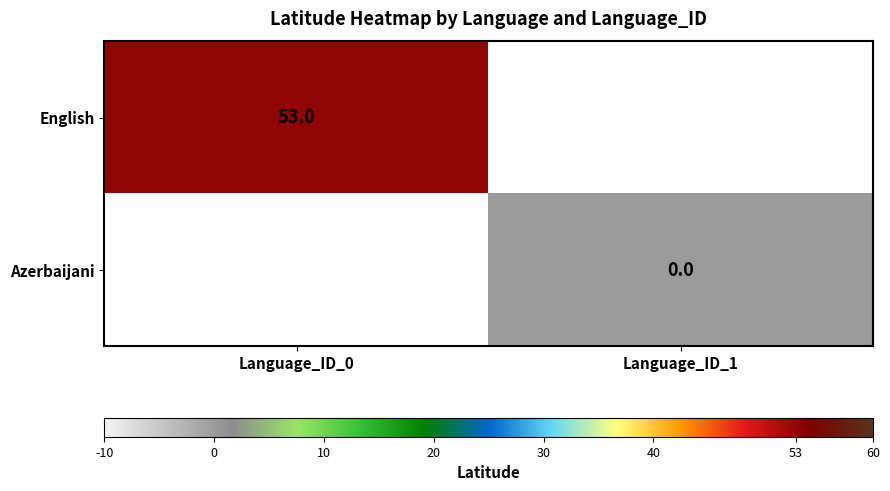

Is it true that English equals 53 at Language_ID_0?

True